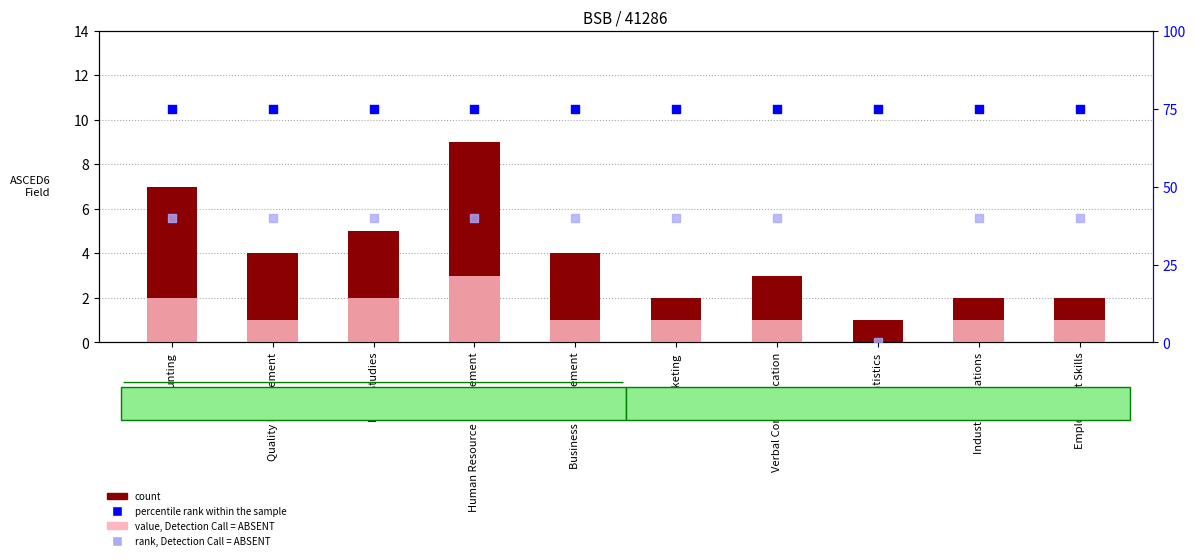

Which series has the widest spread of Y values?

rank, Detection Call = ABSENT